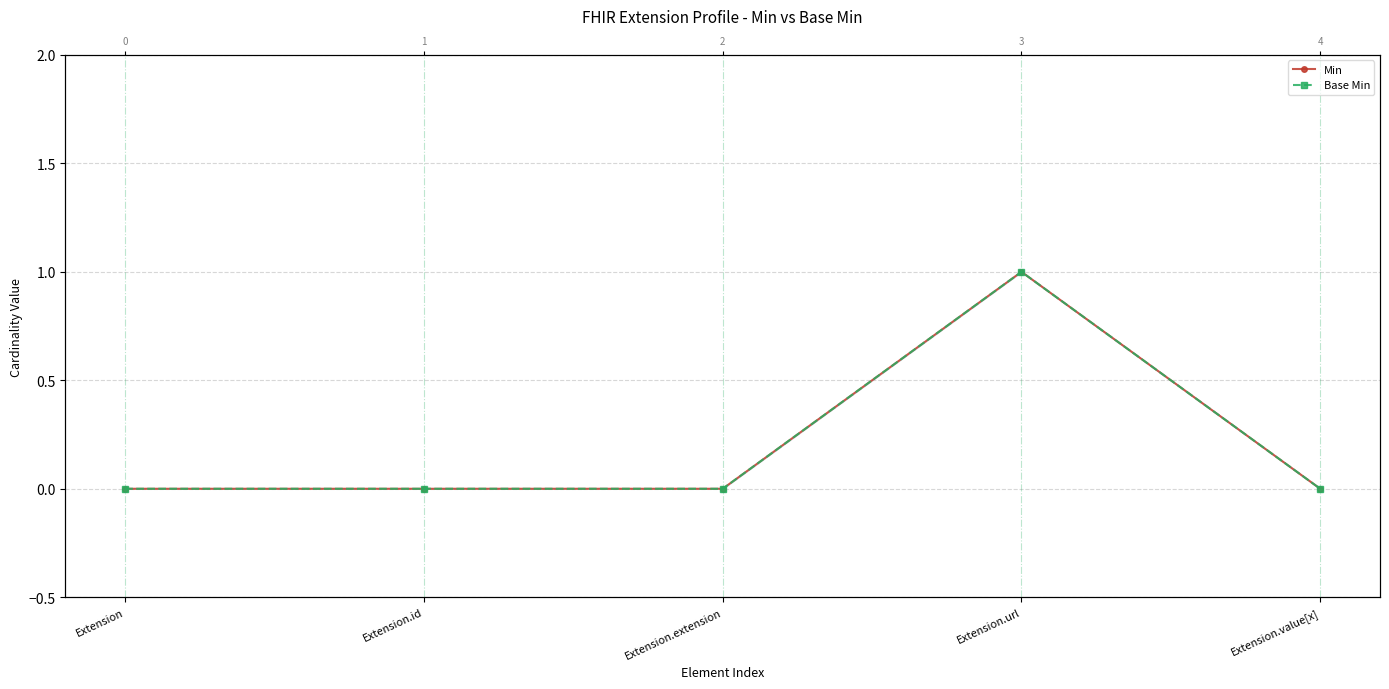

What is the difference between the Base Min values at Extension.value[x] and Extension.url?

1